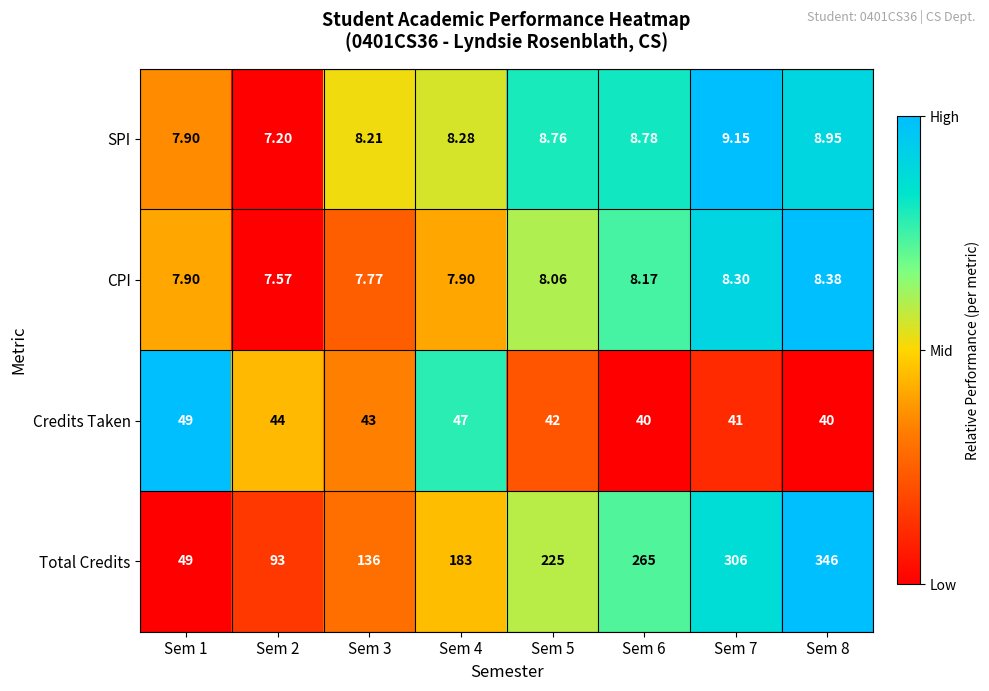

Is the value of SPI at Sem 8 greater than the value of Total Credits at Sem 3?

No